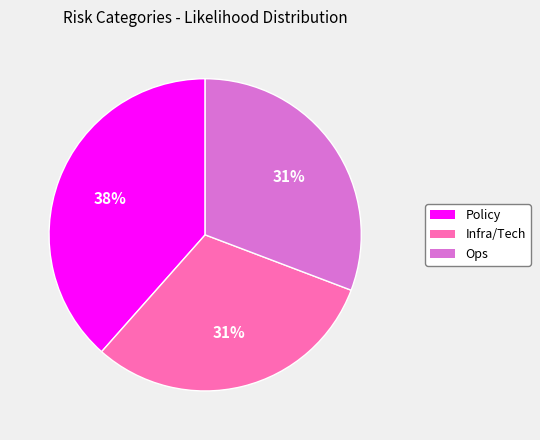

The Policy slice represents 52% of the pie. True or false?

False